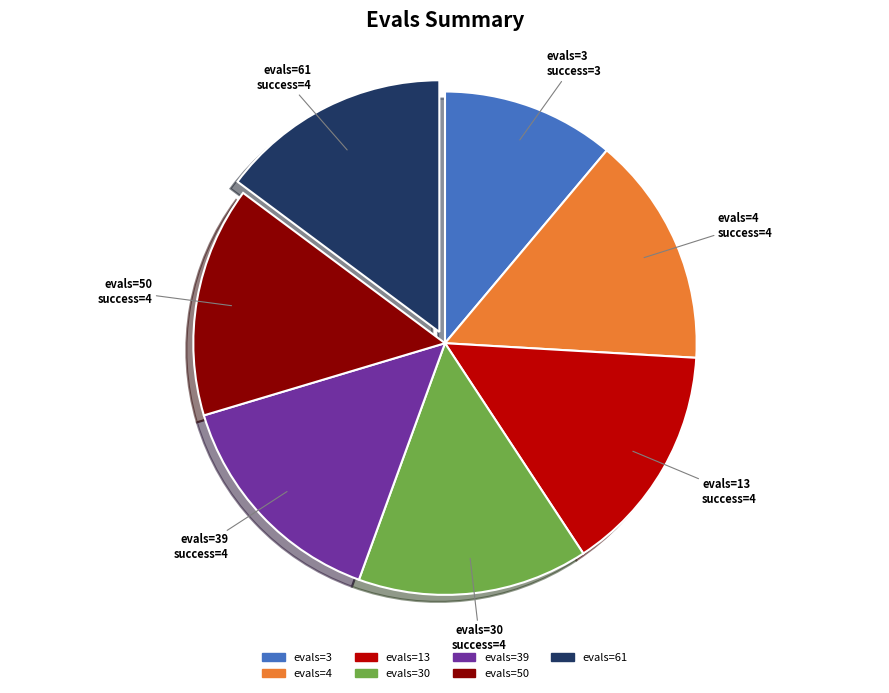

Does any single category account for the majority?

No